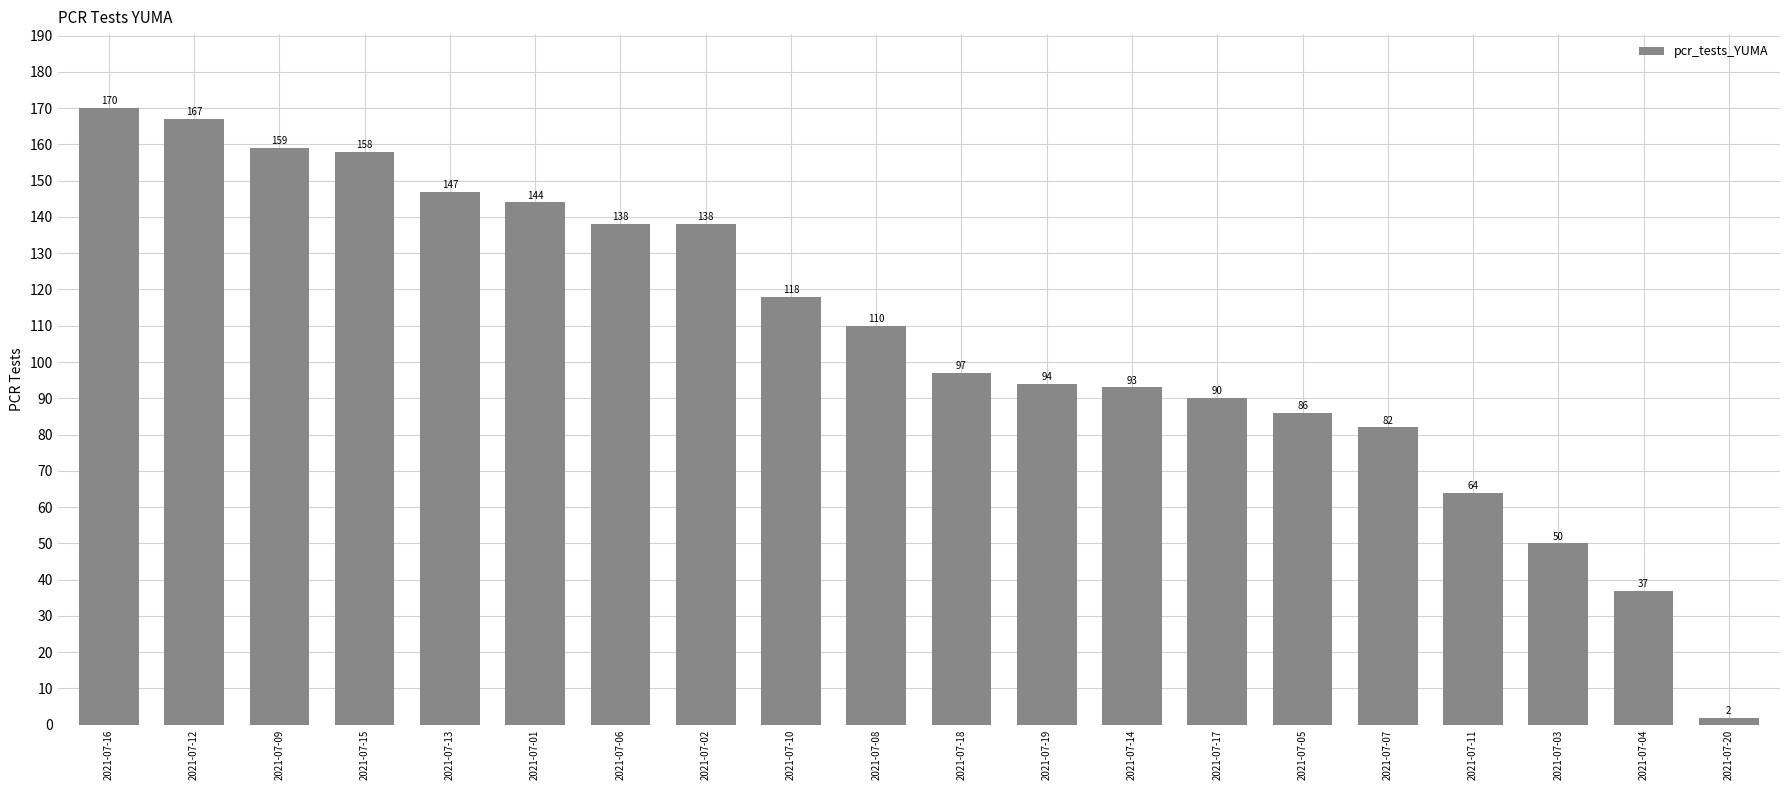

What is the maximum value shown in the chart?

170